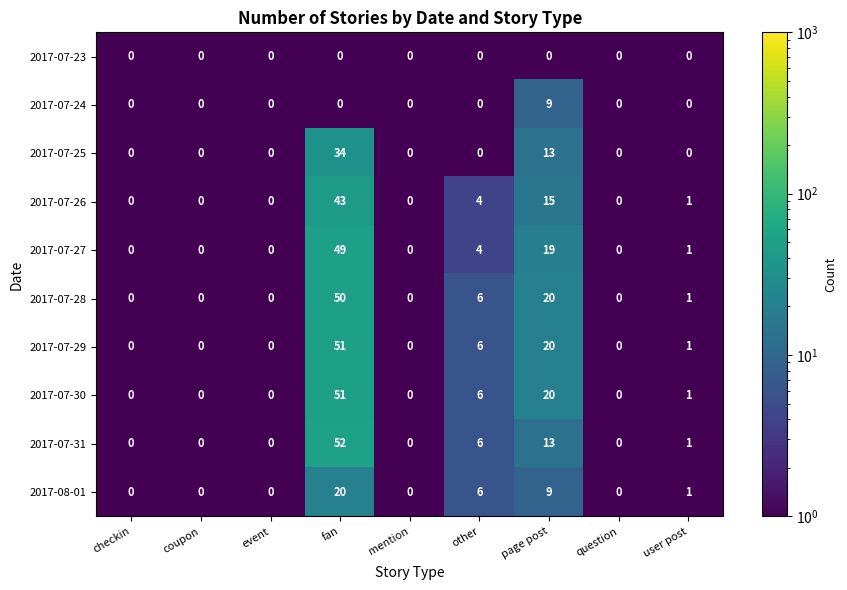

Is it true that 2017-07-29 equals -20 at question?

False